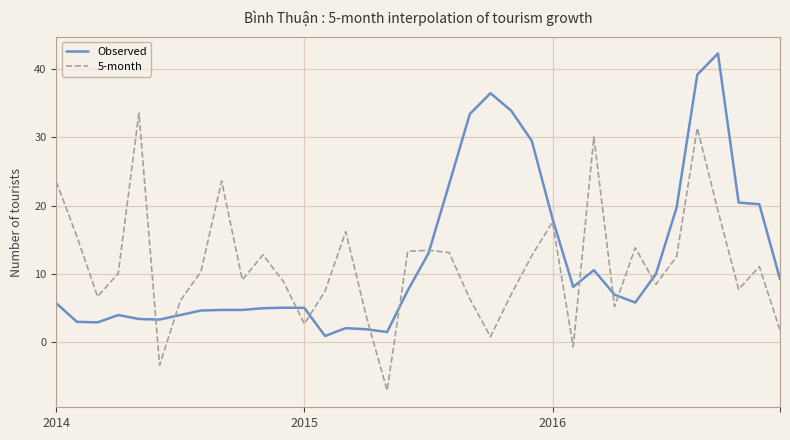

How many times do 5-month and Observed cross each other?

11